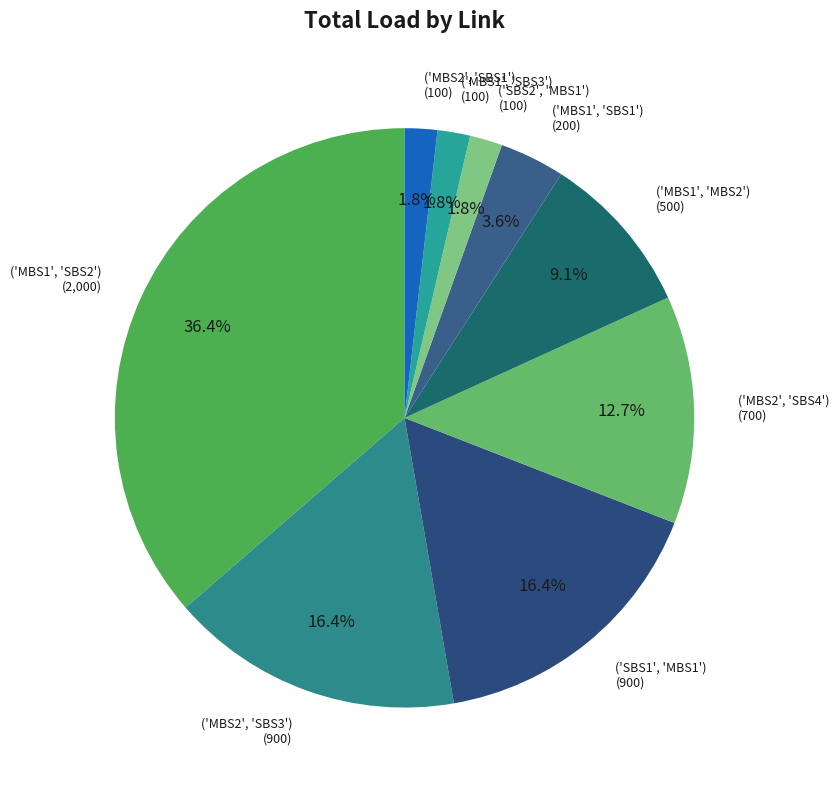

Which slice is the largest?

('MBS1', 'SBS2')